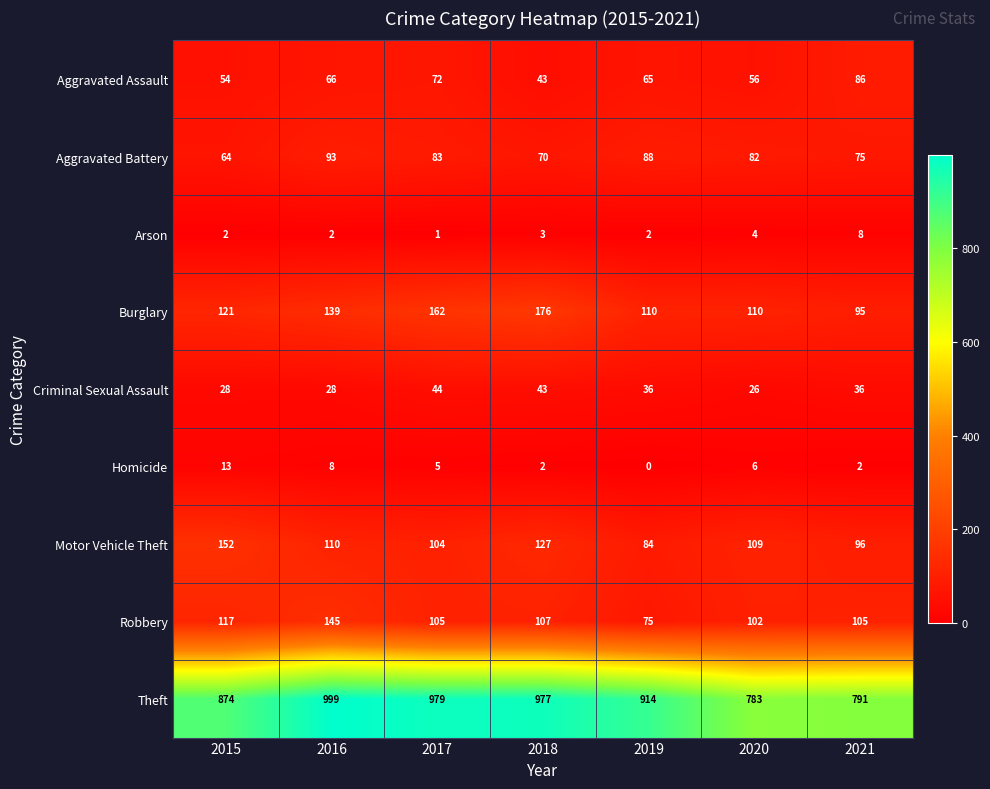

The value of Arson at 2018 is 3. True or false?

True